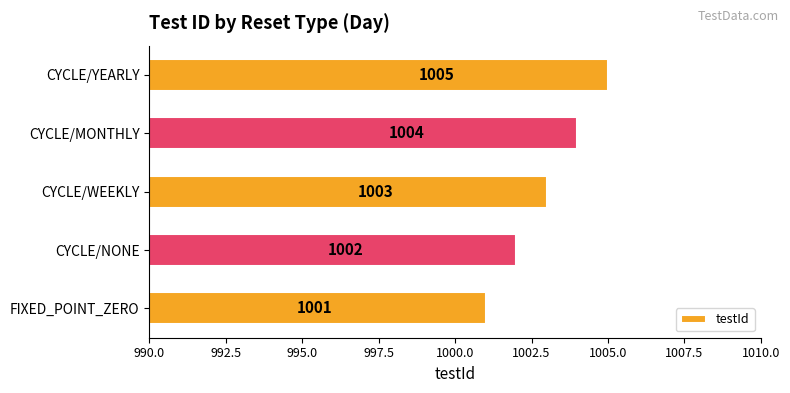

List the labels in order of value, largest first.

CYCLE/YEARLY, CYCLE/MONTHLY, CYCLE/WEEKLY, CYCLE/NONE, FIXED_POINT_ZERO